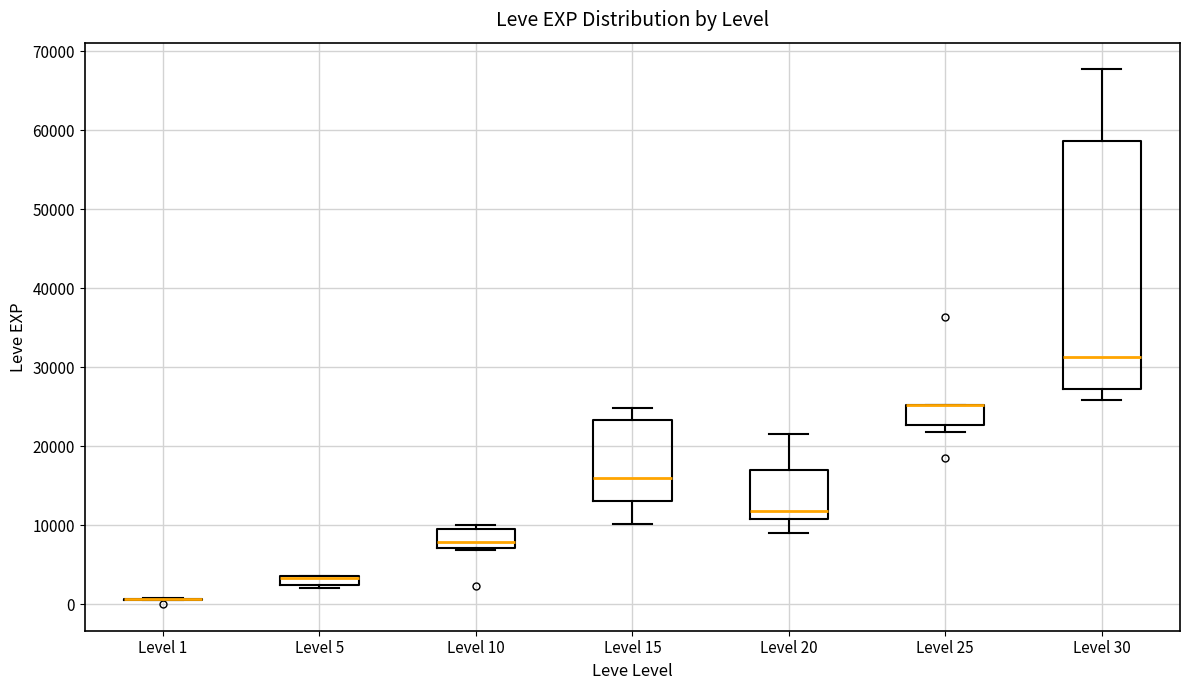

Where does the median line of the box for Level 30 sit on the y-axis? The values are not printed on the chart, so give them approximately, as read against the axis.

31000